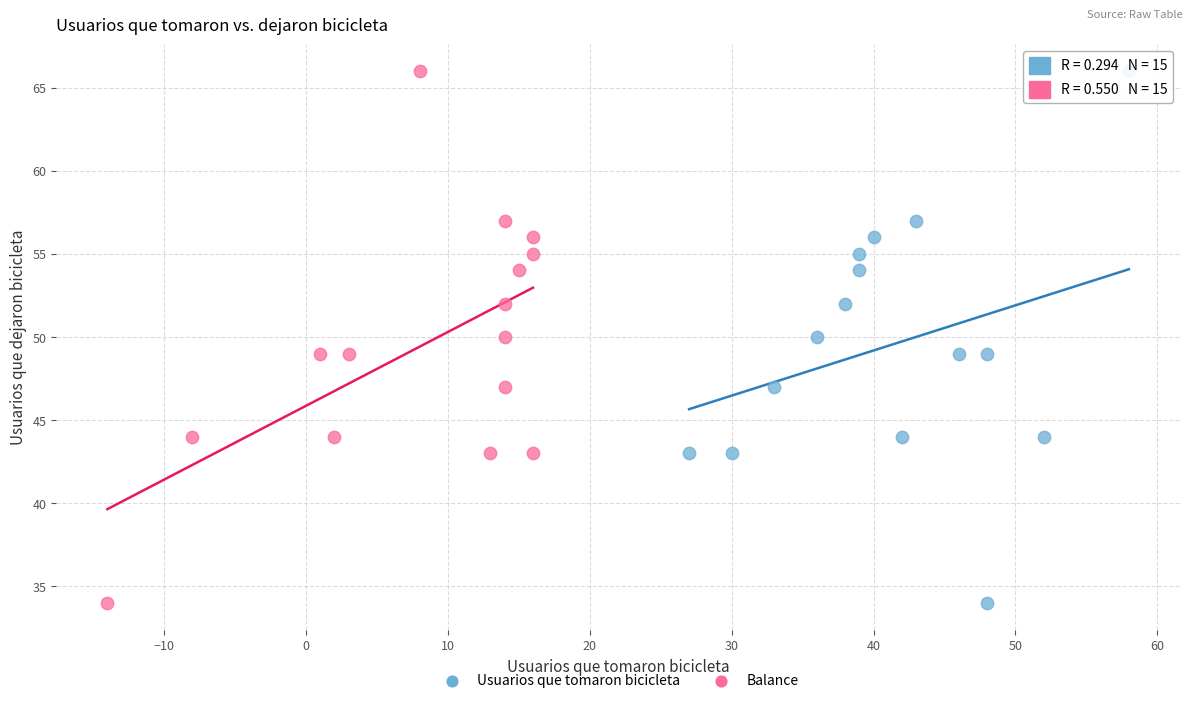

What are all the series names shown in the legend?

Usuarios que tomaron bicicleta, Balance